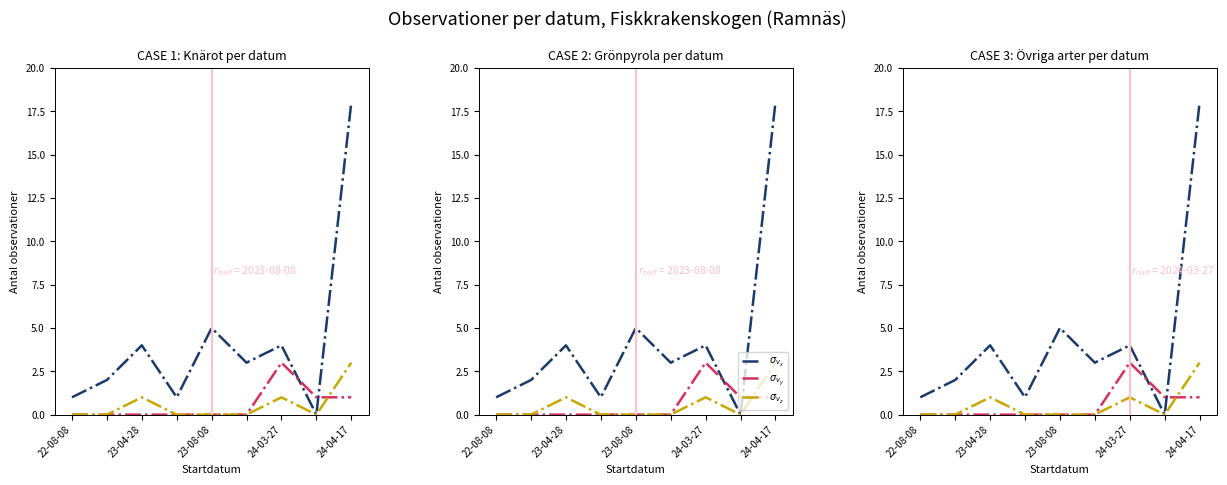

Count the number of categories in the chart.

9